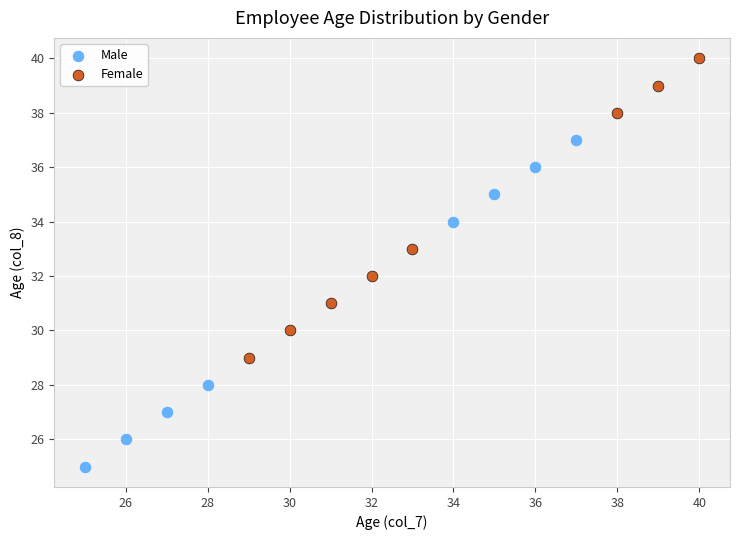

Which series reaches the maximum Y coordinate?

Female